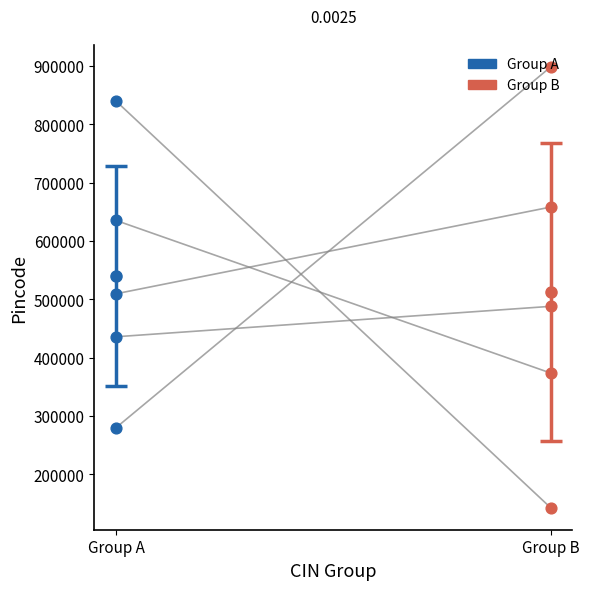

What are all the series names shown in the legend?

Group A, Group B